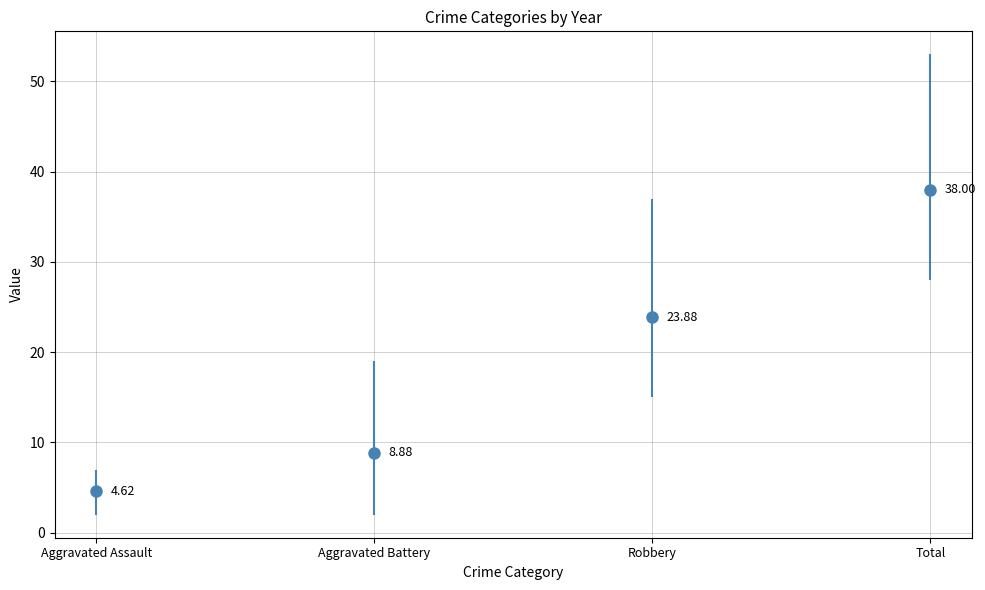

The Aggravated Battery series shows 3 at 2015. True or false?

True